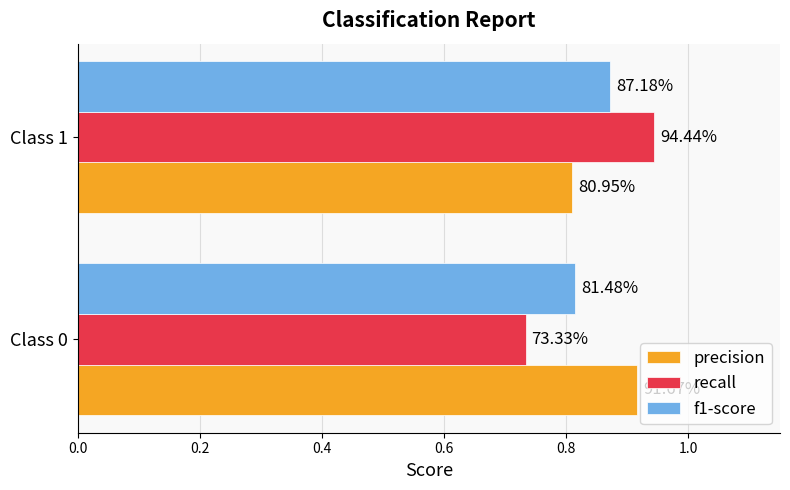

Rank the series by their maximum value, from lowest to highest.

f1-score, precision, recall